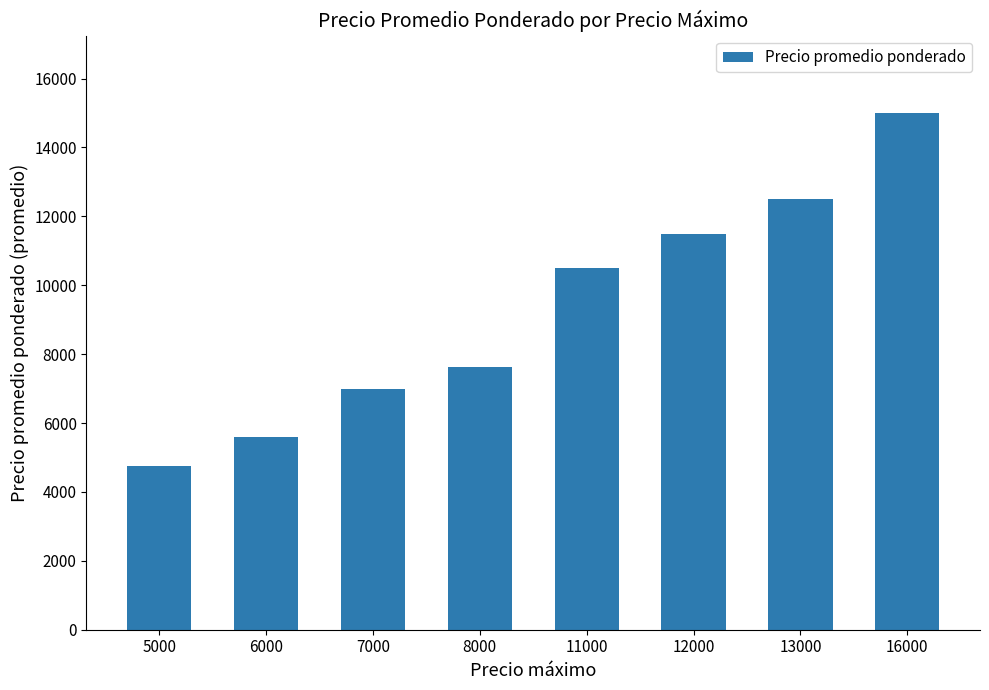

What is the difference between the values at 13000 and 16000?

2500